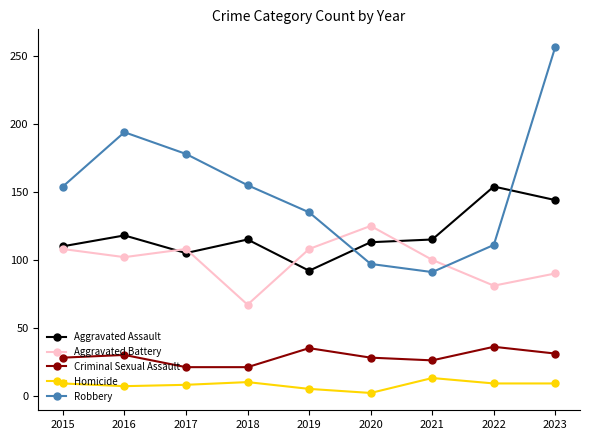

True or false: Aggravated Battery and Homicide cross at least once.

False